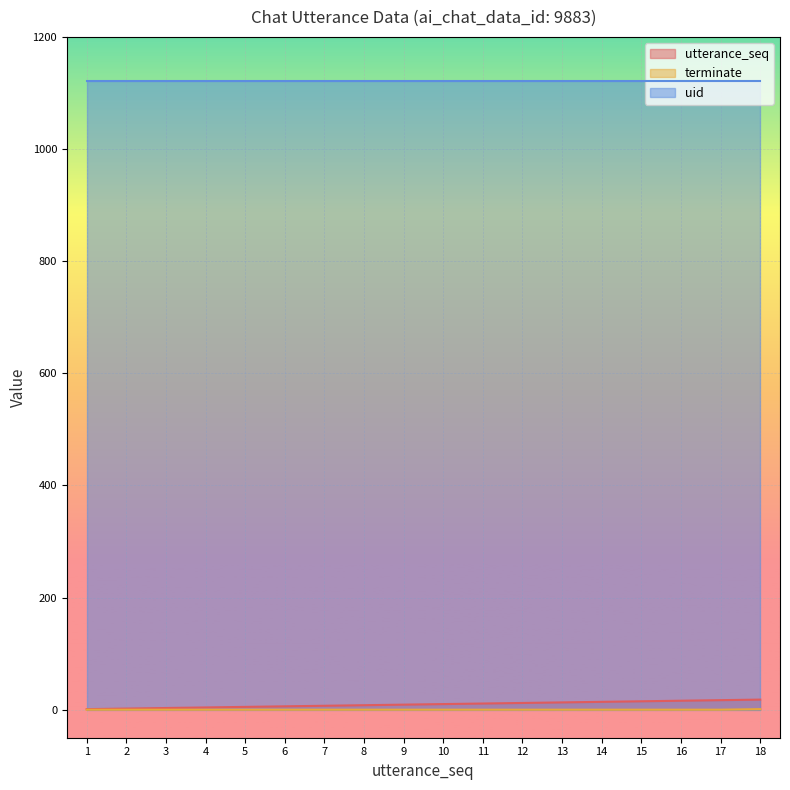

Which series has the largest total across all categories?

uid